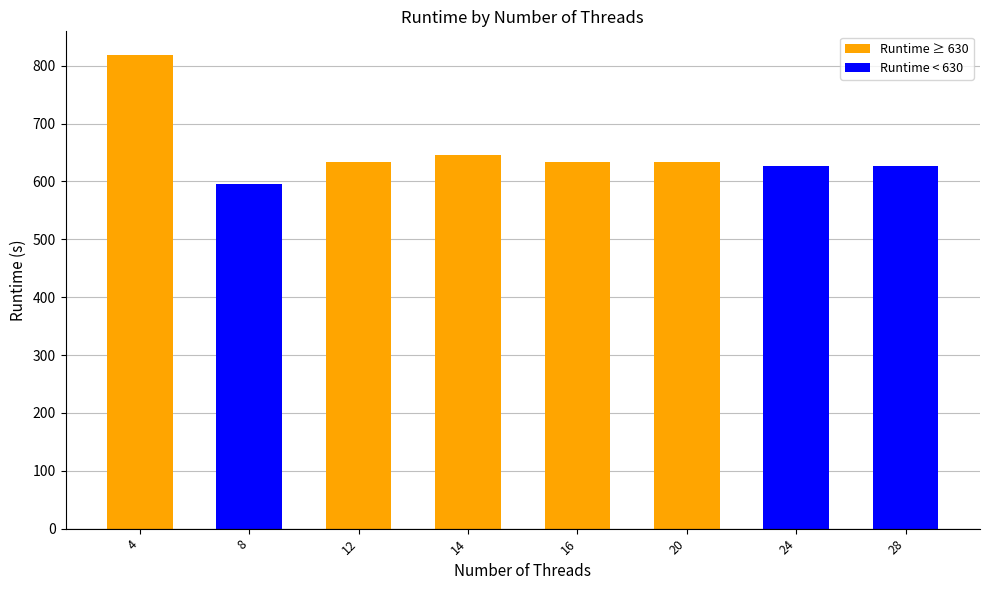

What is the value of the 6th bar from the left?

633.9